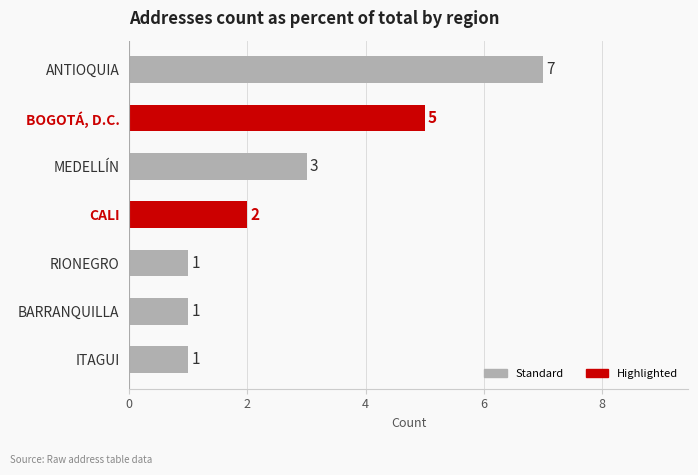

True or false: the data shows 7 at BOGOTÁ, D.C..

False